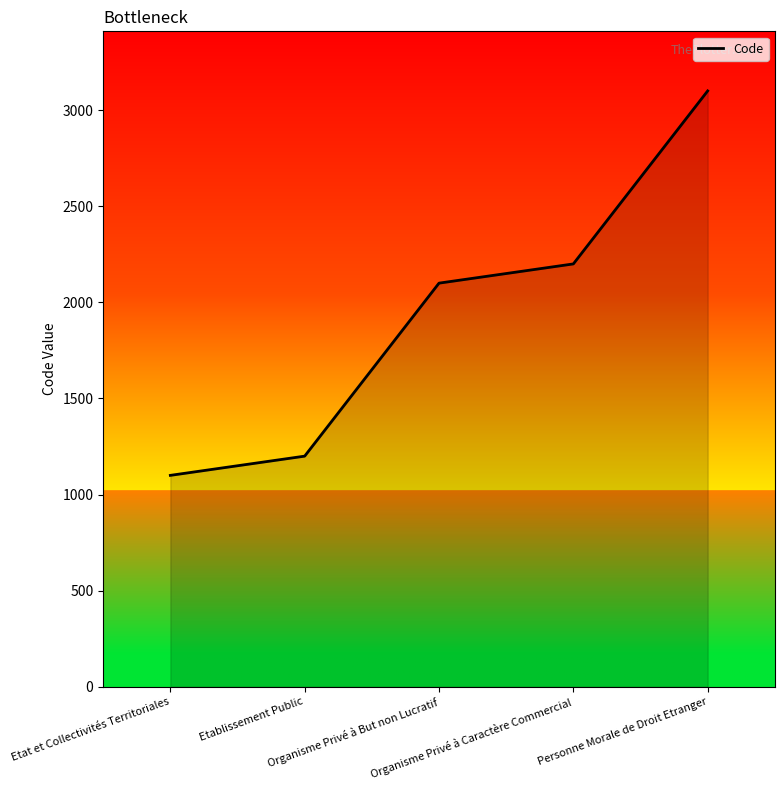

Reading left to right, transcribe all the data shown in this chart.

1100	1200	2100	2200	3100